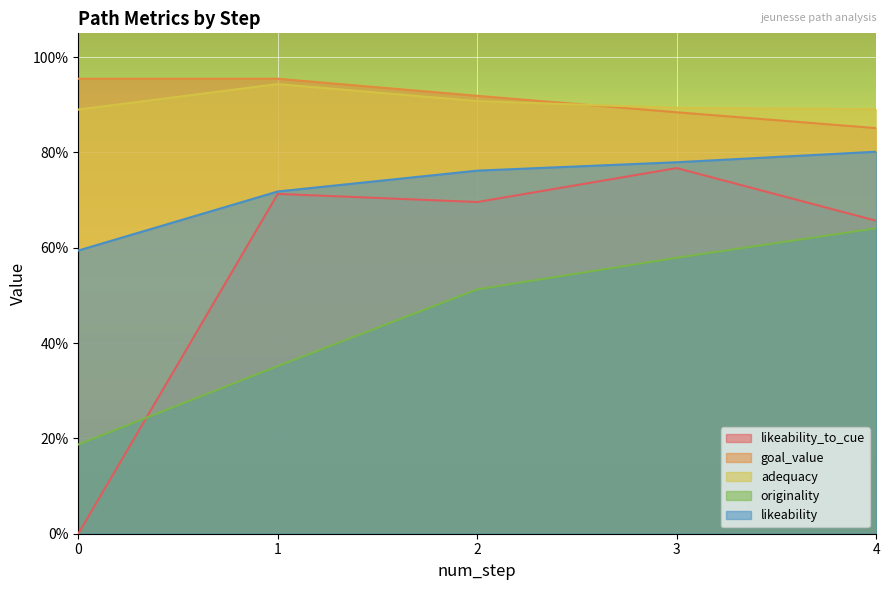

Which series has the largest total across all categories?

goal_value